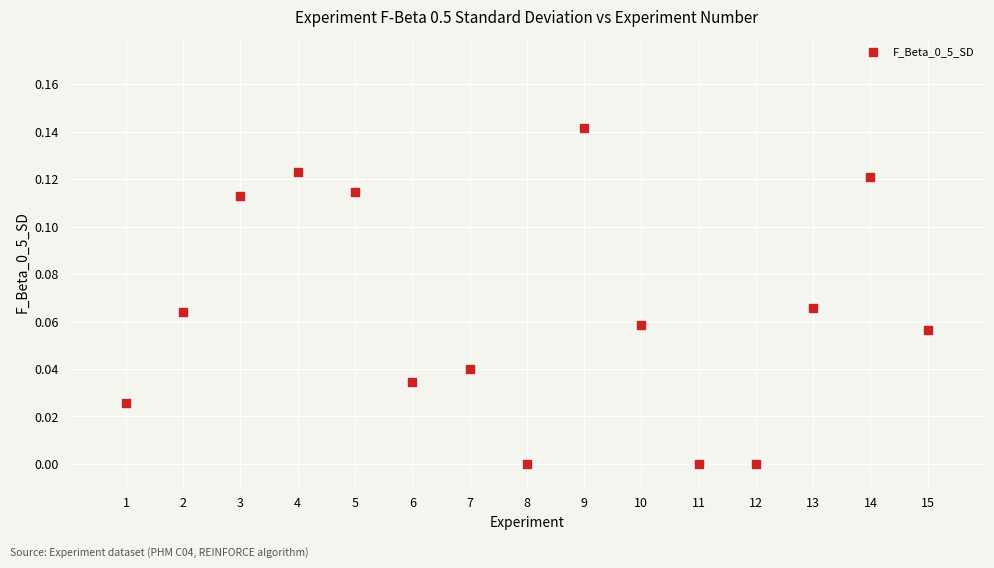

What is the range of X values (max minus min)?

14.0